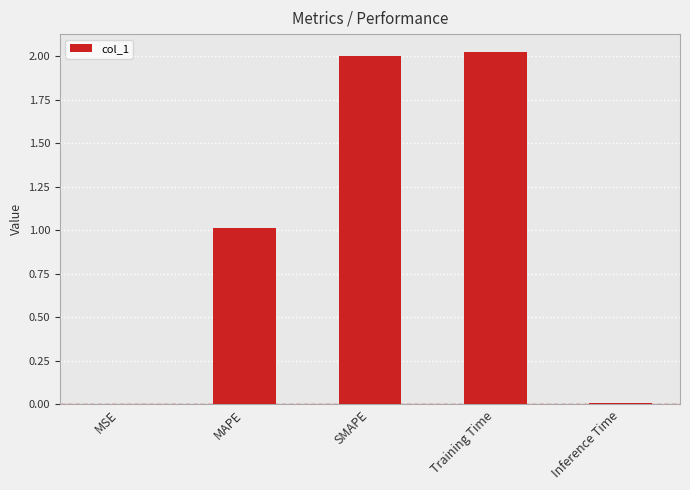

Approximately how many times larger is the value at MAPE compared to Training Time?

0.5